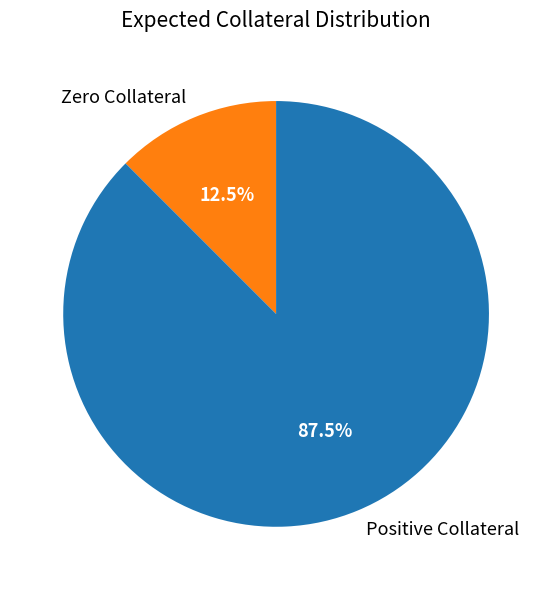

Count the number of slices in the pie.

2